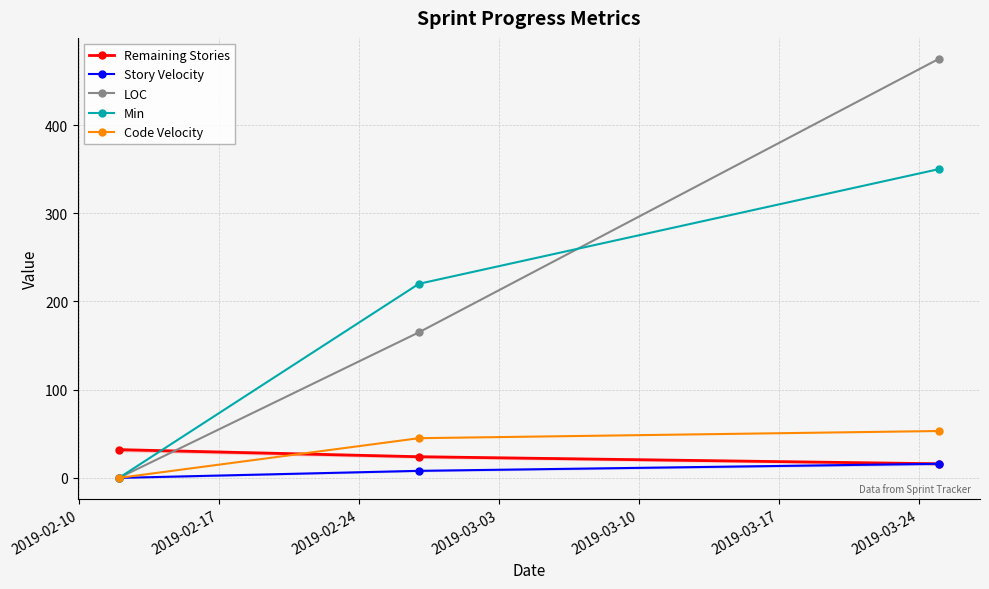

How many categories are shown in the chart?

3